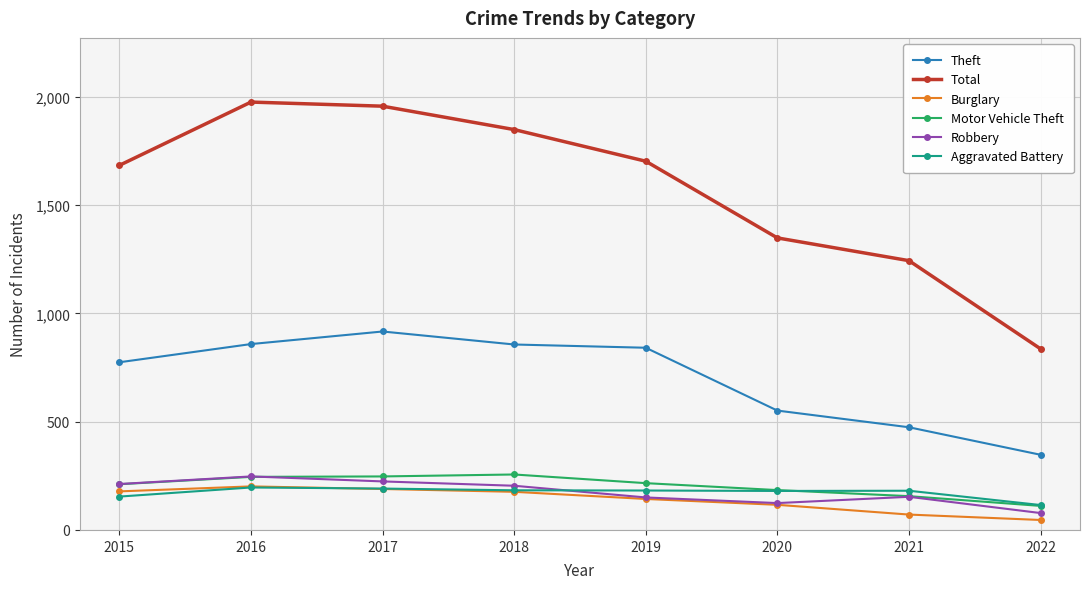

Which series has the widest spread of values?

Total